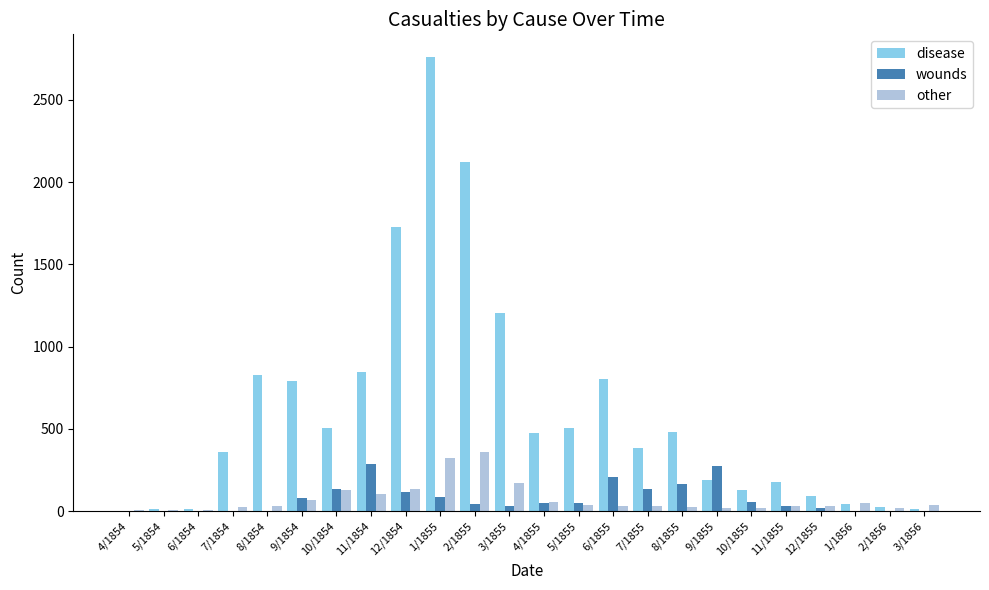

How many series are shown in this chart?

3